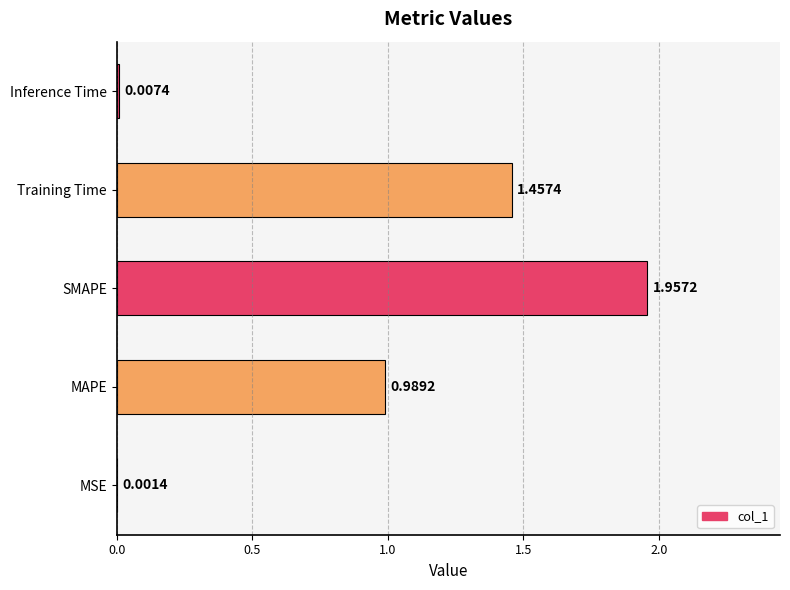

Between SMAPE and MSE, which is larger?

SMAPE